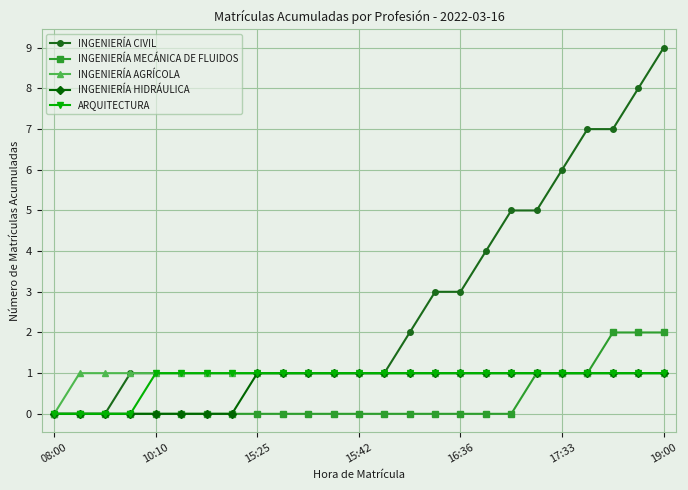

How many INGENIERÍA HIDRÁULICA values are between 0 and 1?

25